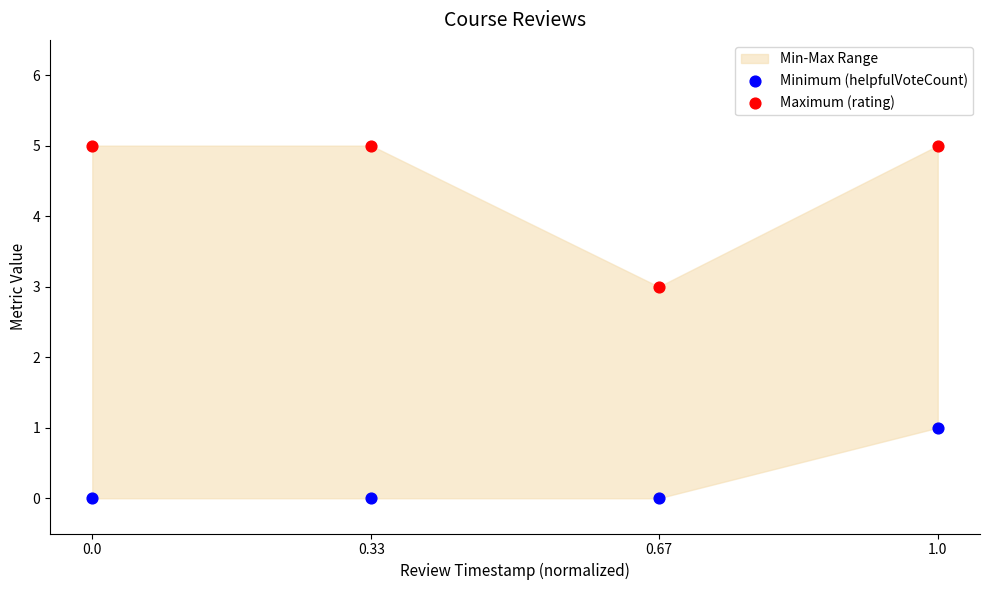

Which series contains the lowest Y value?

Minimum (helpfulVoteCount)